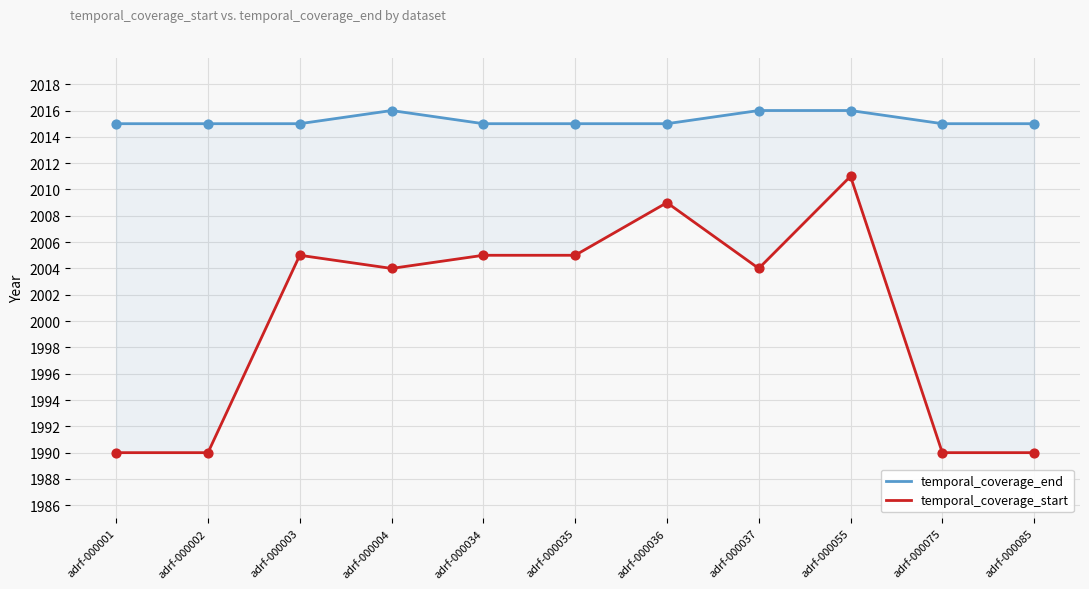

What is the total value across all series at adrf-000034?

4020